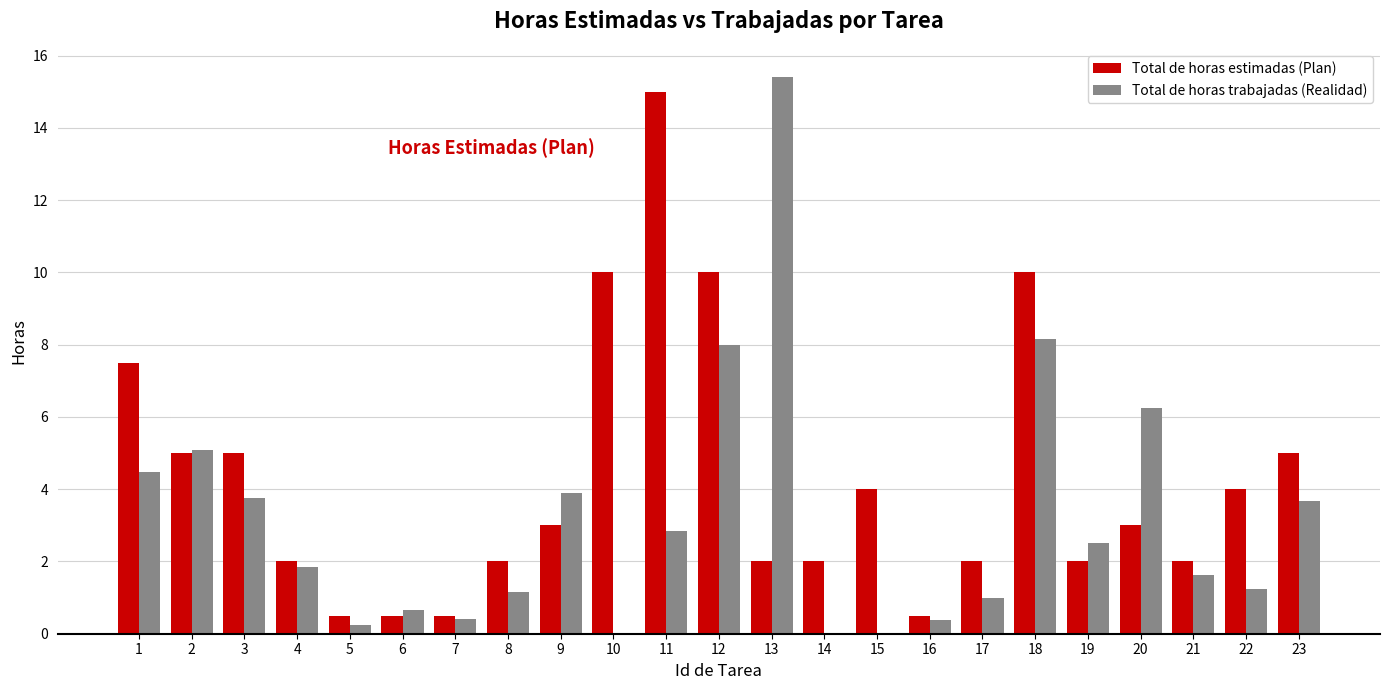

What are all the series names shown in the legend?

Total de horas estimadas (Plan), Total de horas trabajadas (Realidad)